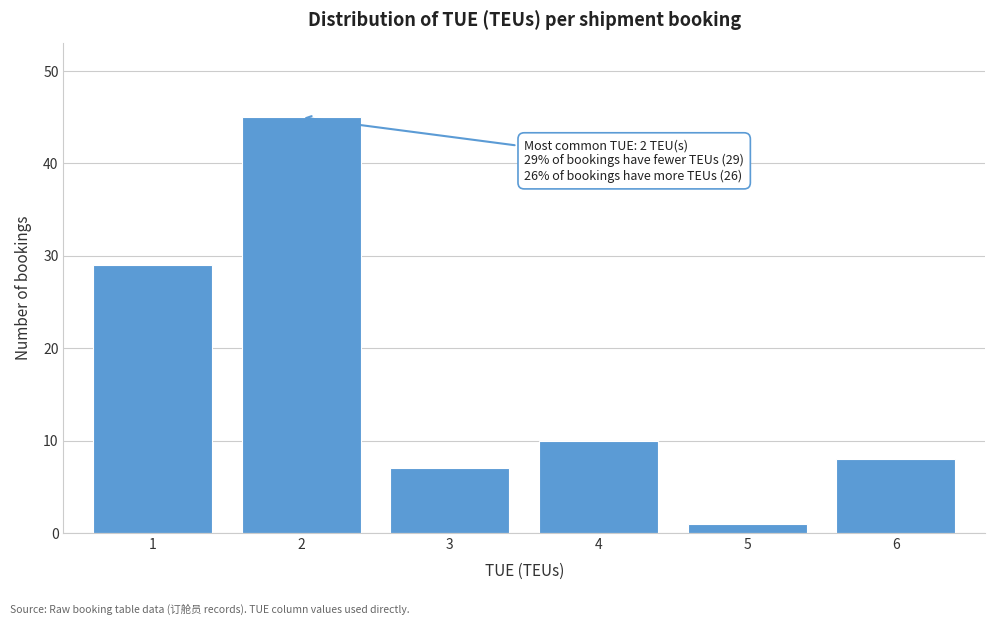

Reading left to right, transcribe all the data shown in this chart.

1=29	2=45	3=7	4=10	5=1	6=8